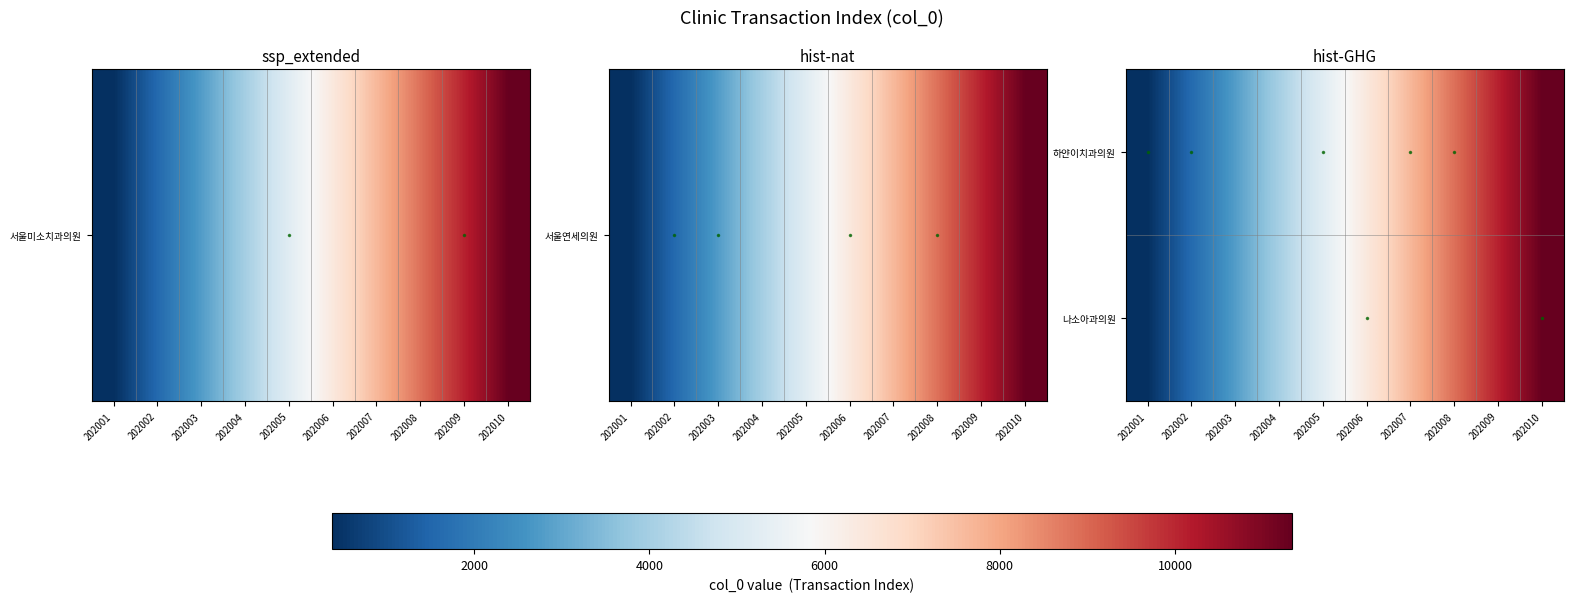

Between 202006 and 202008, which series saw the biggest shift?

하얀이치과의원